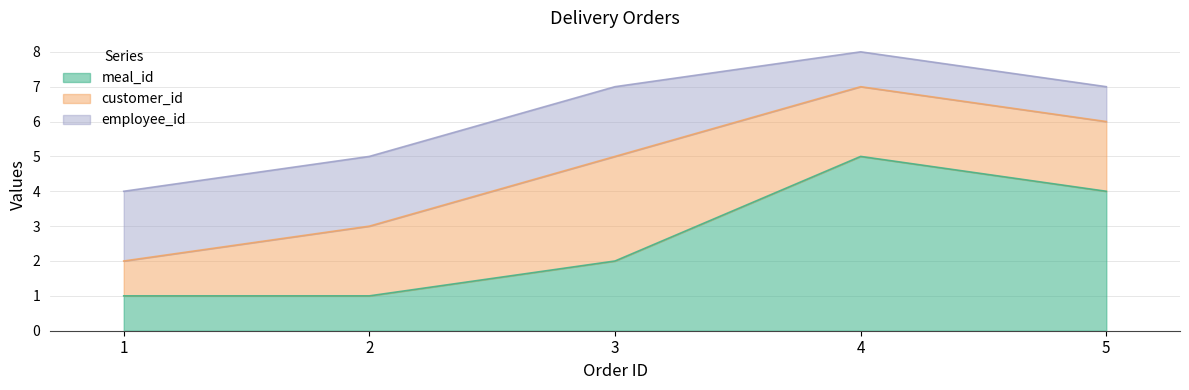

What is the difference between the highest and lowest values at 3?

1